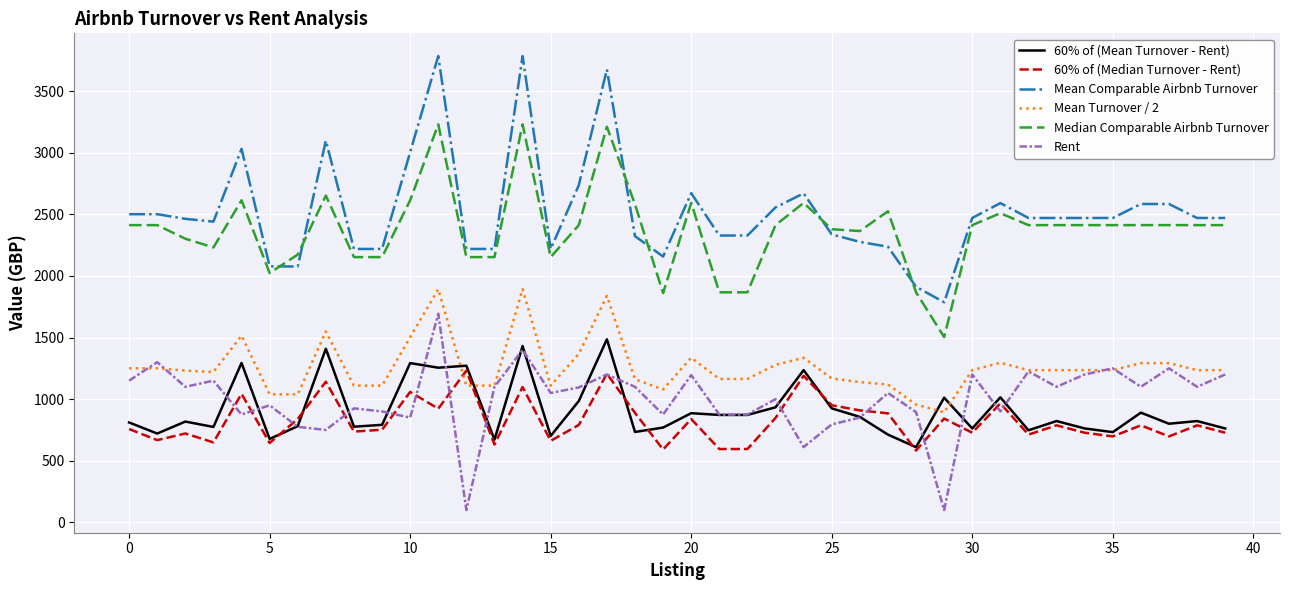

Which series has the widest spread of values?

Mean Comparable Airbnb Turnover